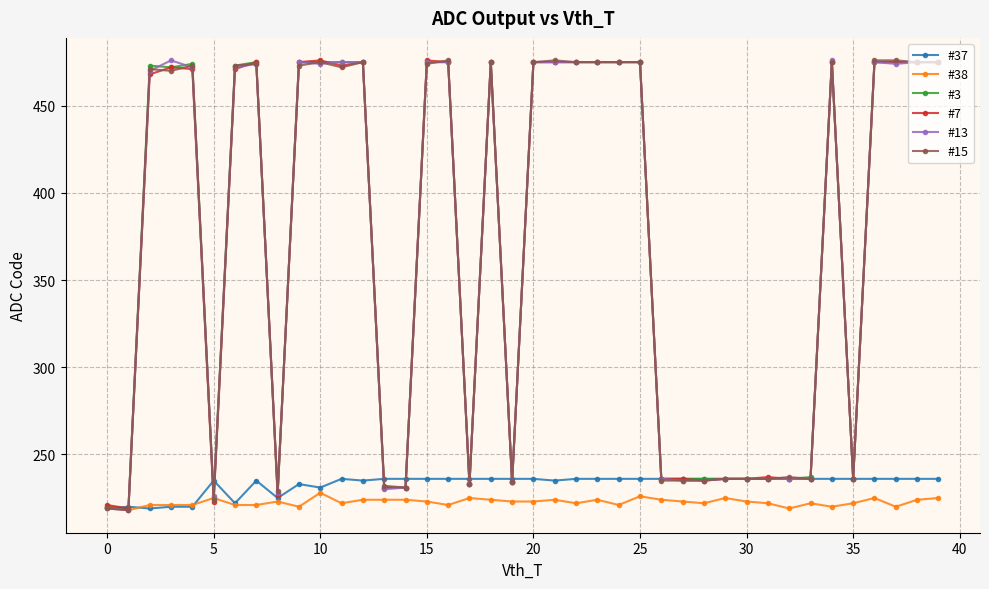

What is the highest value of the #38 series?

228